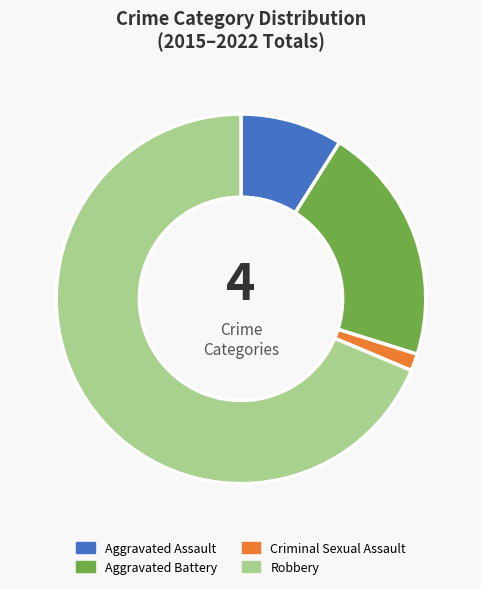

True or false: Criminal Sexual Assault accounts for 11% of the total.

False